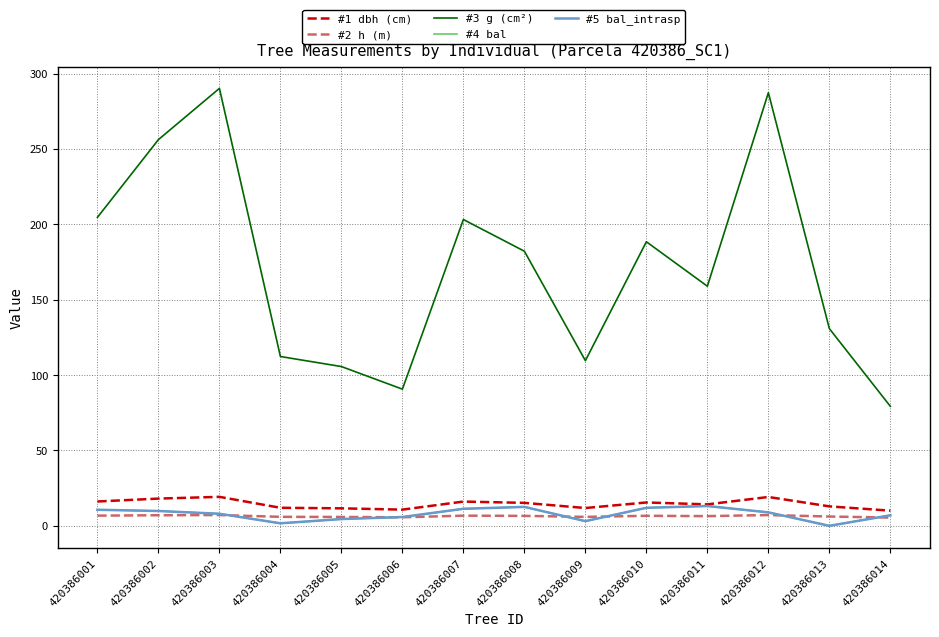

True or false: #1 dbh (cm) has more than 2 interior local peaks.

True